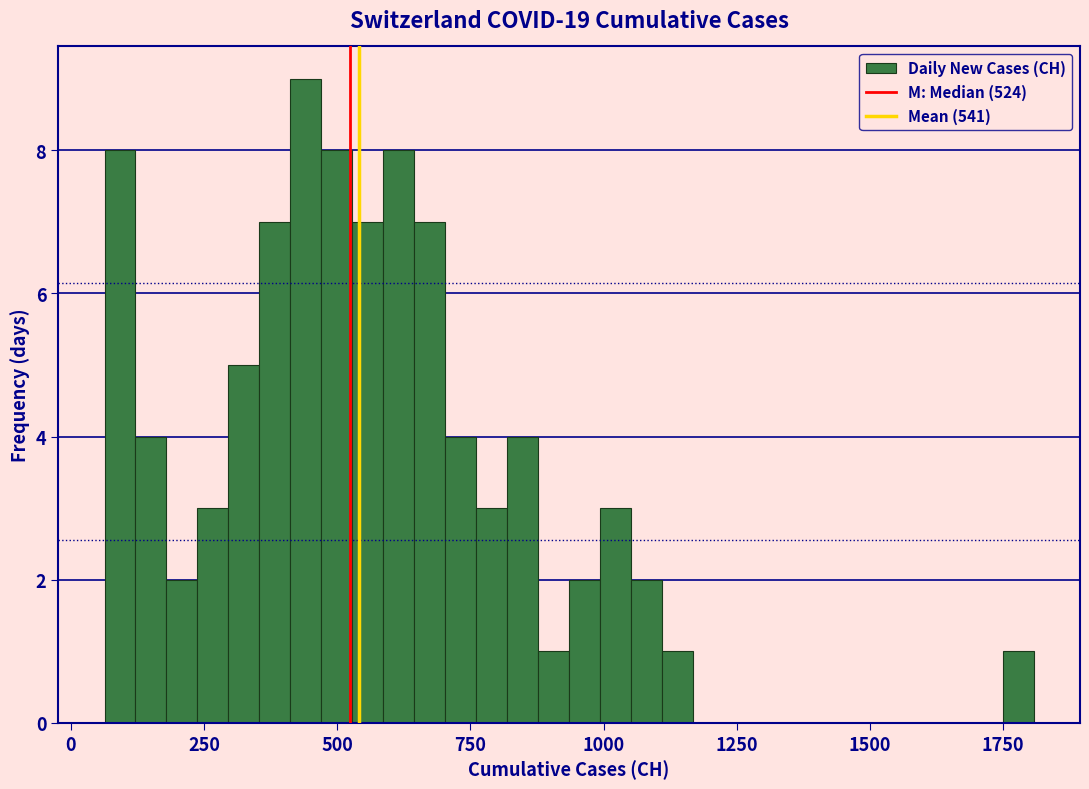

Around what value on the x-axis is the tallest bar? Give the approximate position of its centre, as read against the axis.

450